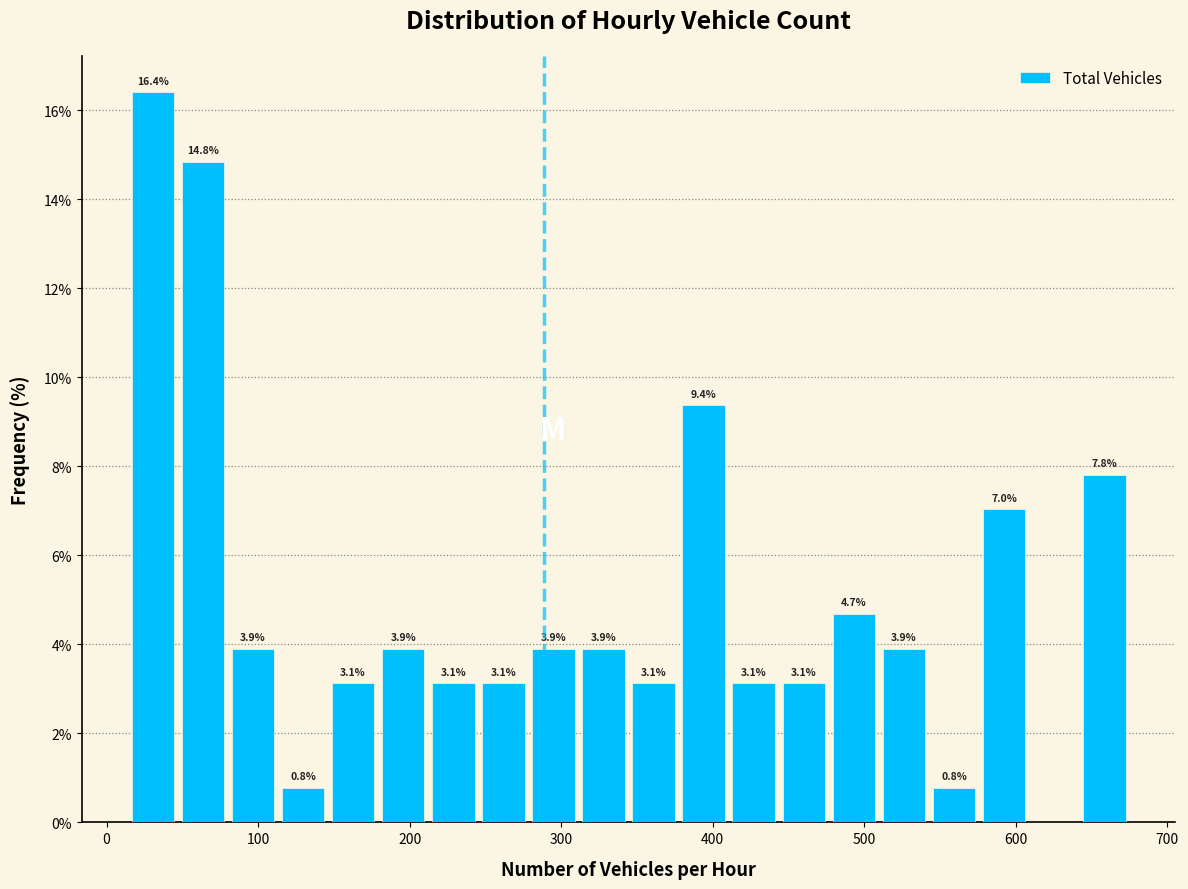

Around what value on the x-axis is the tallest bar? Give the approximate position of its centre, as read against the axis.

30